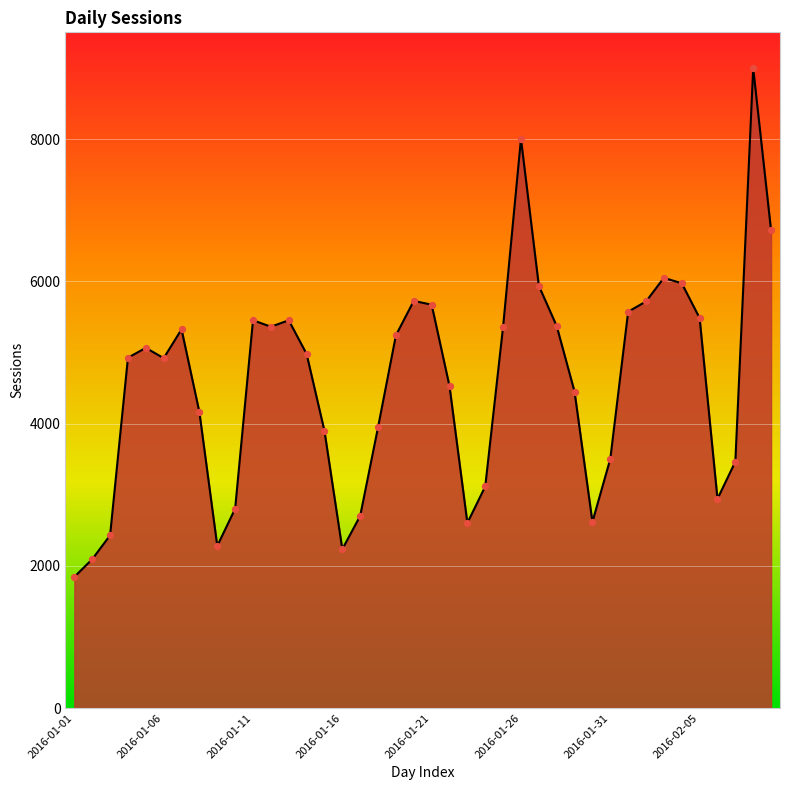

What is the smallest value displayed?

1844